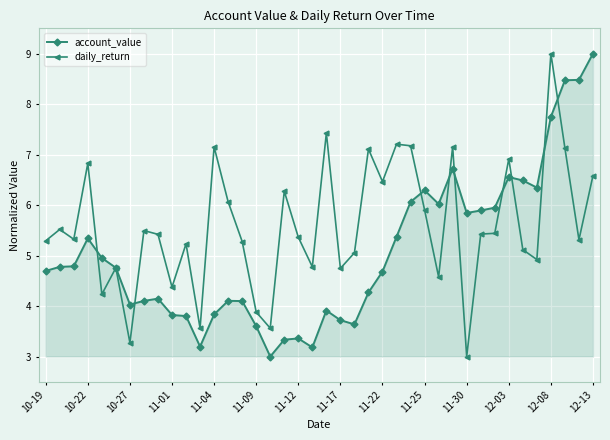

List the series in order of their overall mean, highest first.

daily_return, account_value